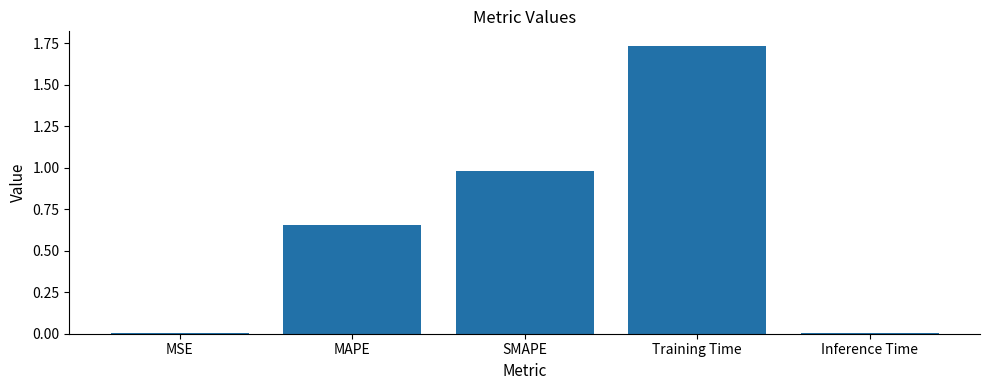

What is the sum of all values?

3.4